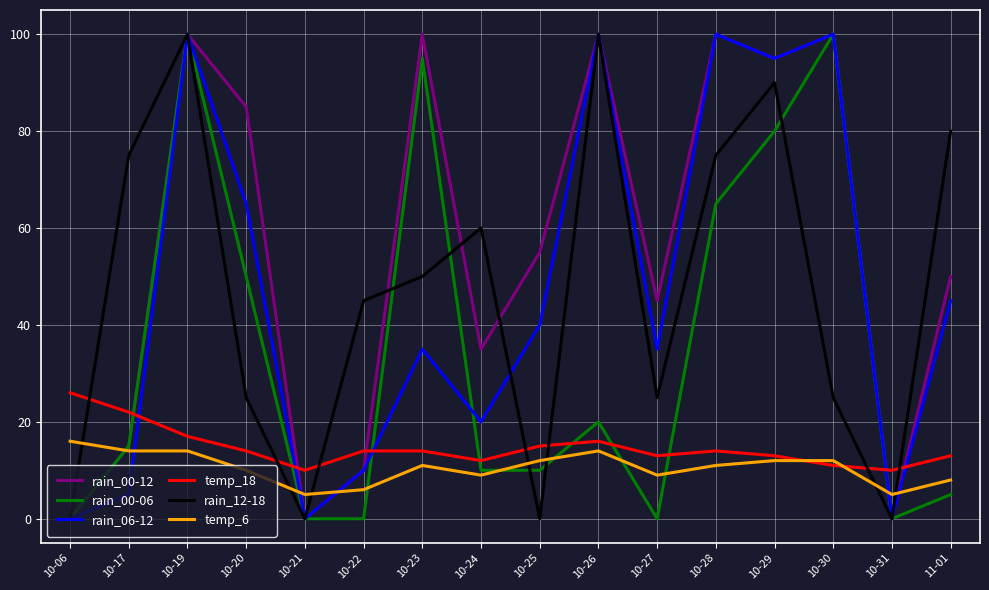

True or false: temp_18 and rain_12-18 cross at least once.

True